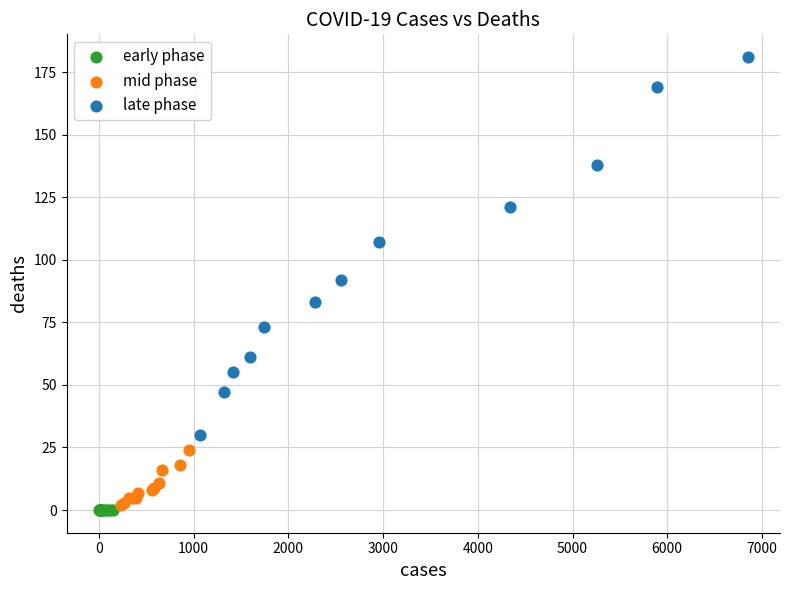

Which series contains the highest Y value?

late phase